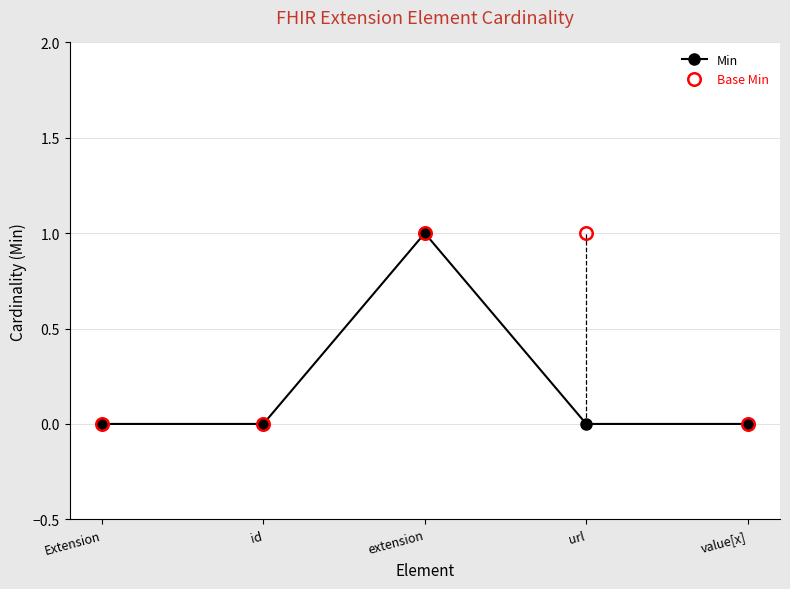

What is the difference between the maximum and minimum values in the Min series?

1